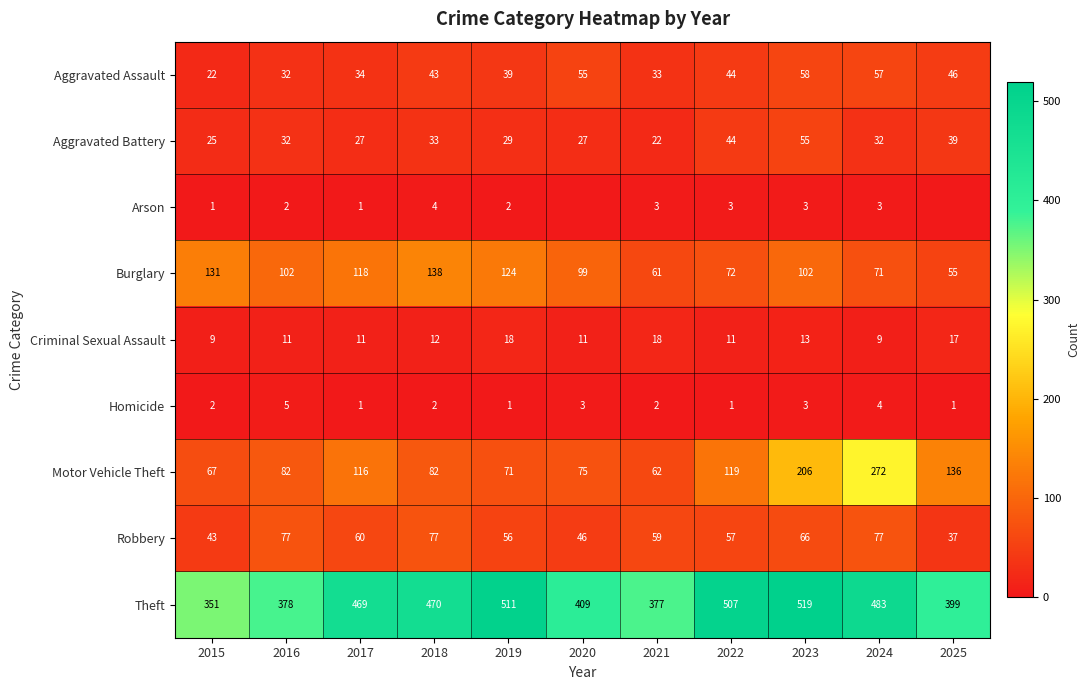

What is the sum of the Criminal Sexual Assault values at 2024 and 2021?

27